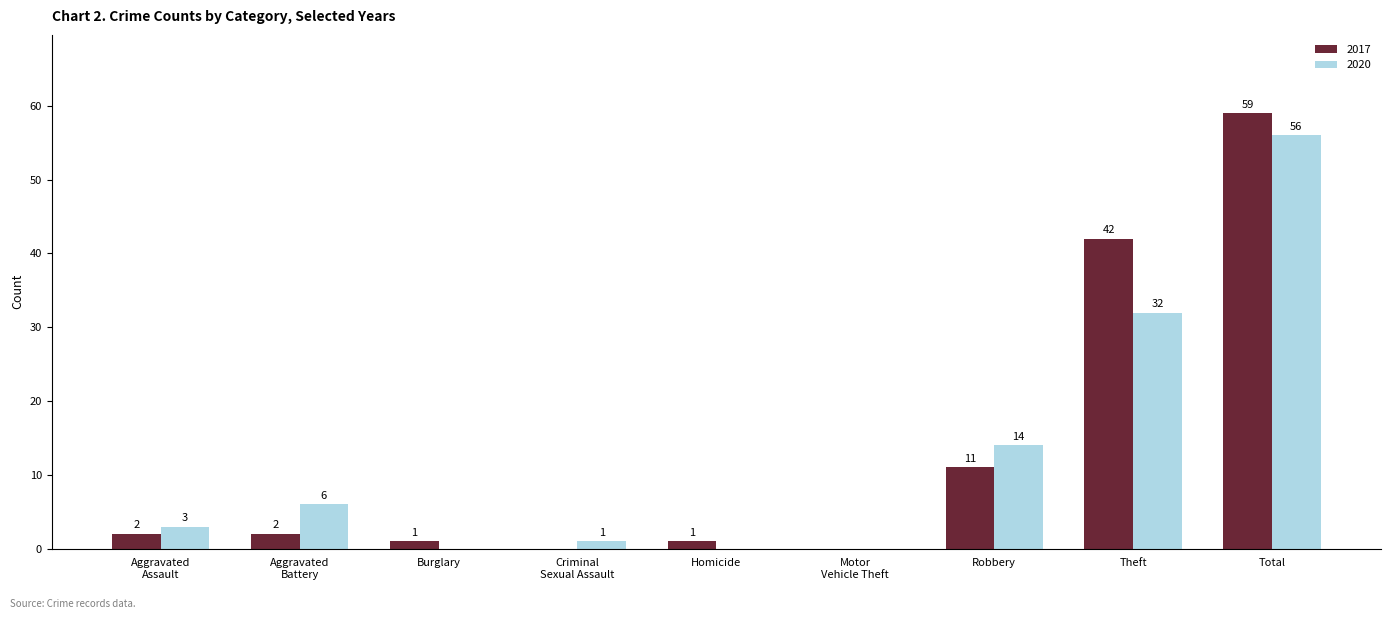

Which series changed the most between Robbery and Total?

2017